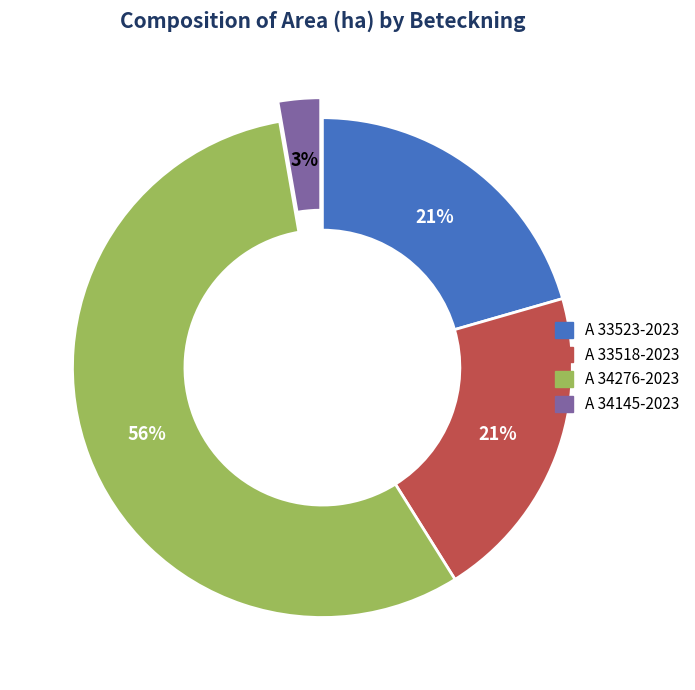

To the nearest percent, what percentage of the pie is A 33523-2023?

21%